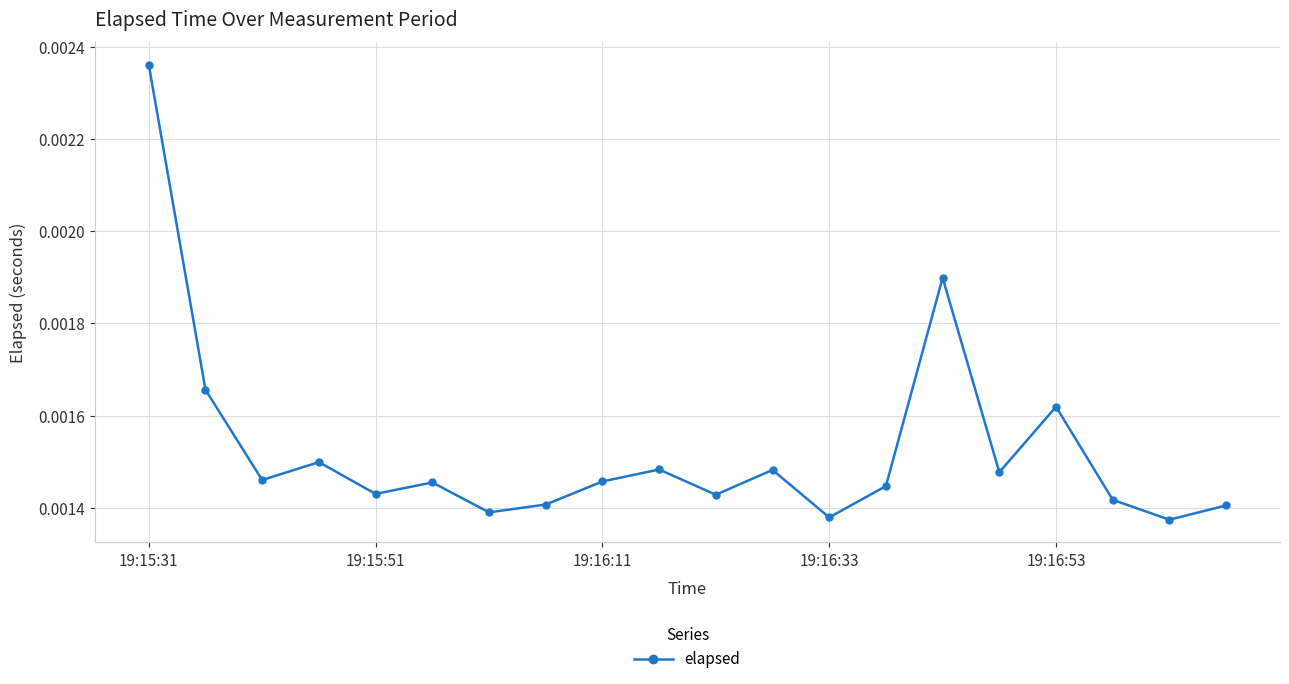

How many values are between 0 and 1?

20